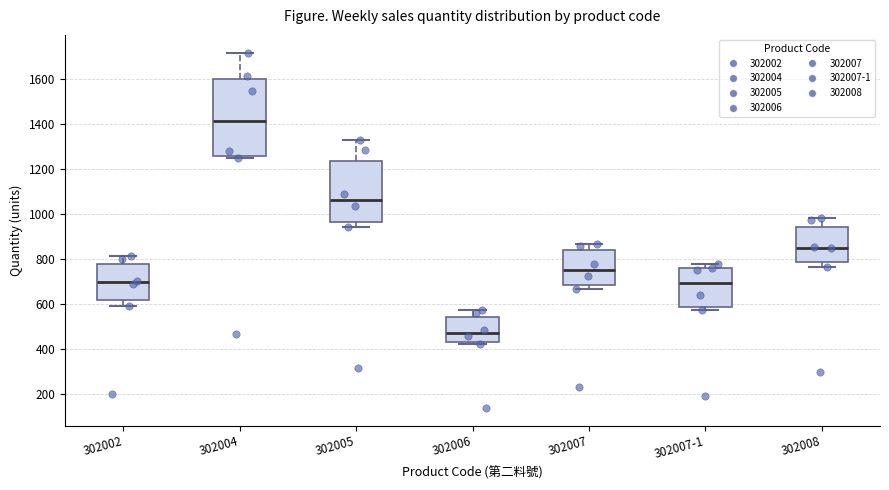

Comparing the boxes themselves (not the whiskers), which one is the tallest?

302004